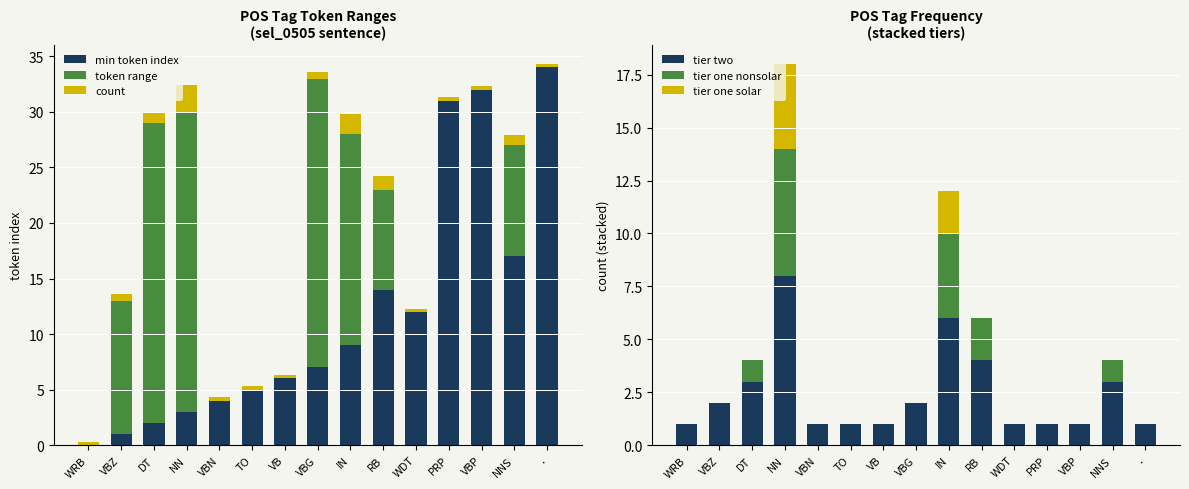

Where is tier one solar nearest to the value 2?

IN